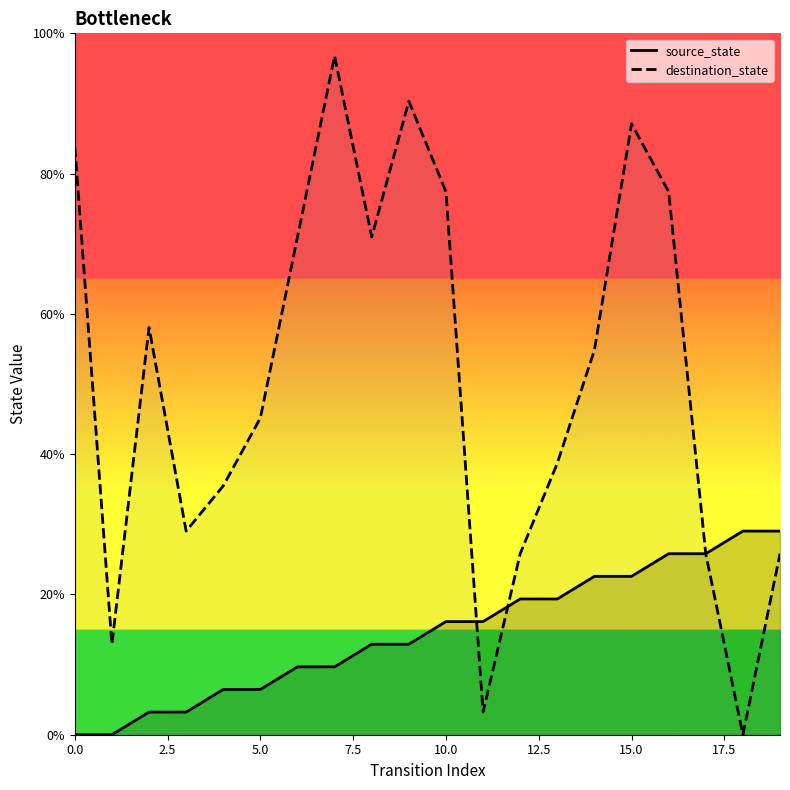

How many times do source_state and destination_state cross each other?

2